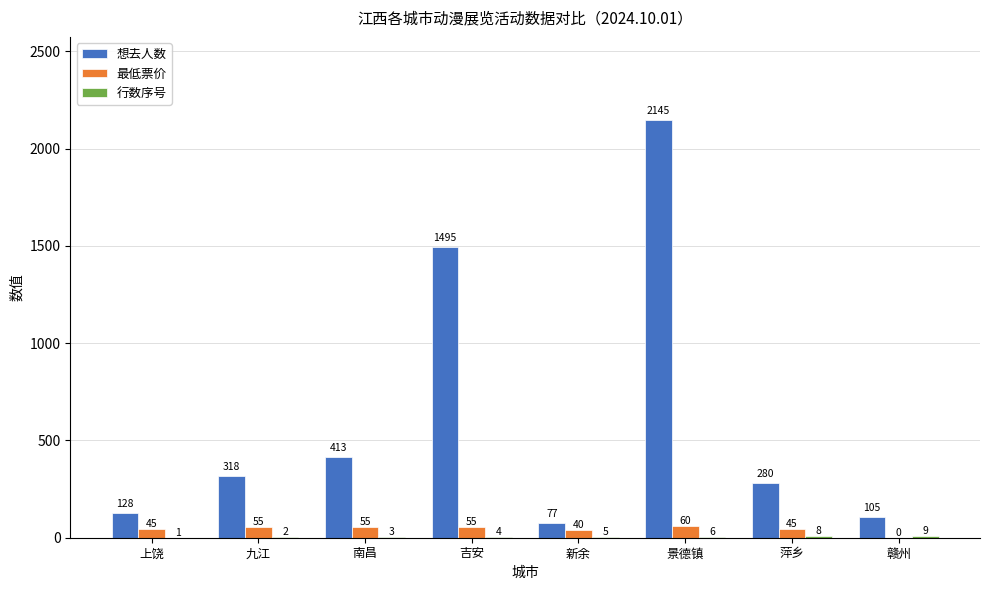

What is the maximum value shown in the chart?

2145